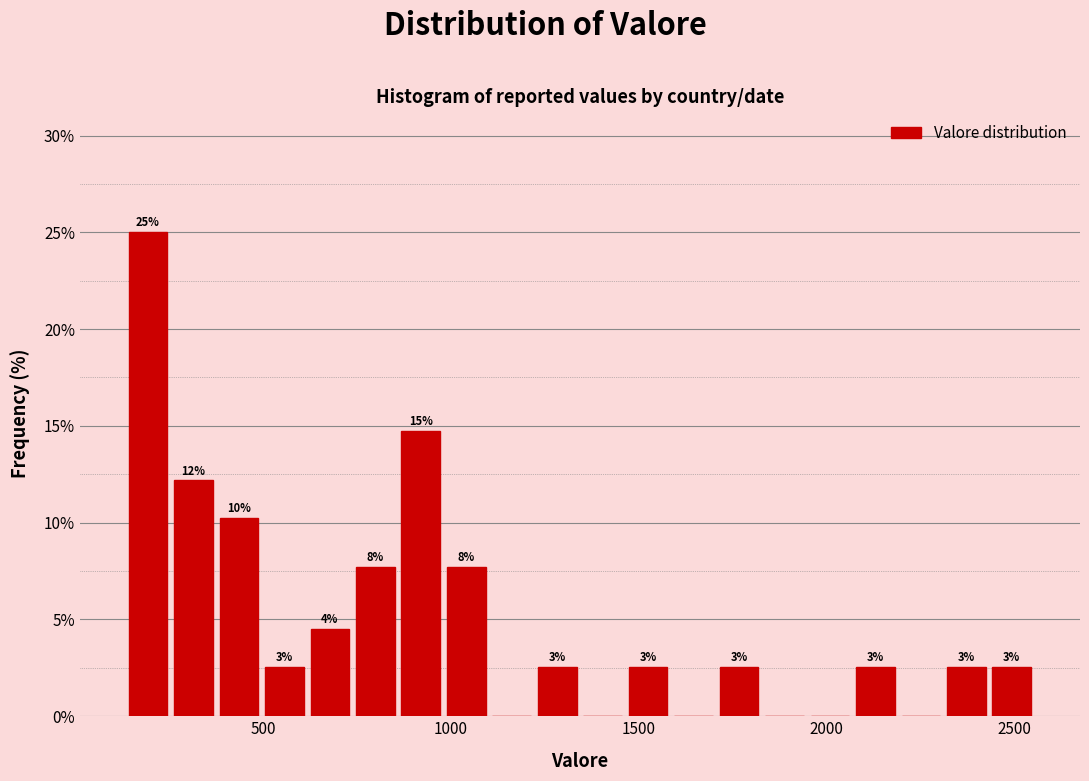

Around what value on the x-axis is the tallest bar? Give the approximate position of its centre, as read against the axis.

200